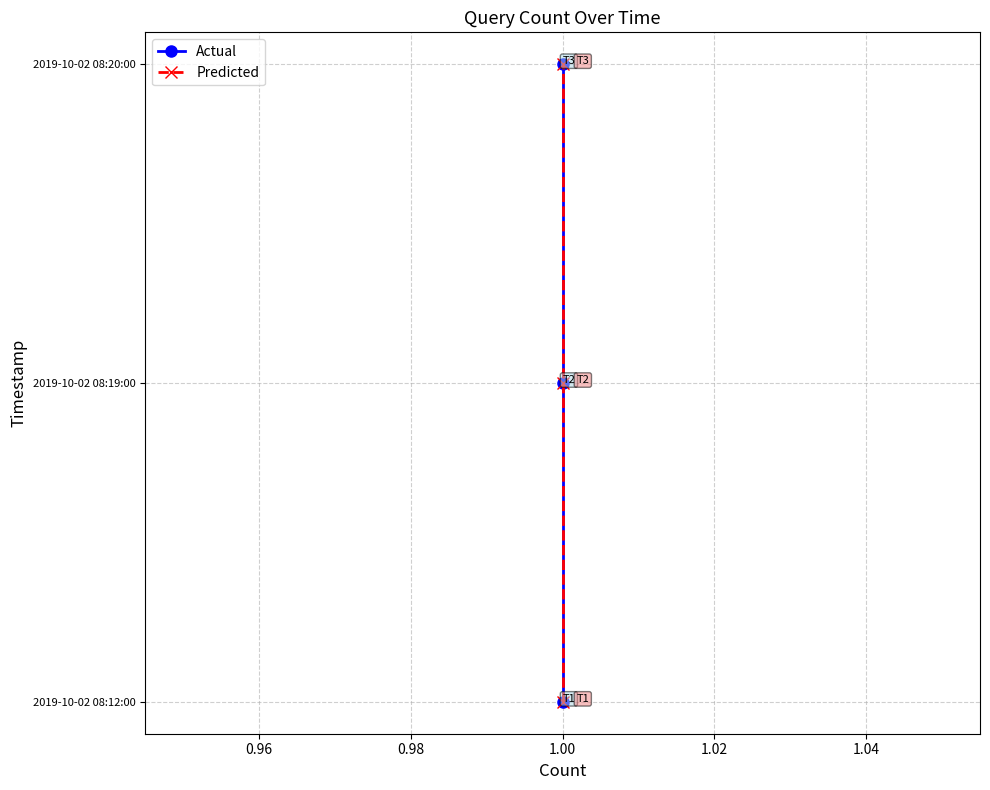

How many values in the Predicted series exceed 1?

1